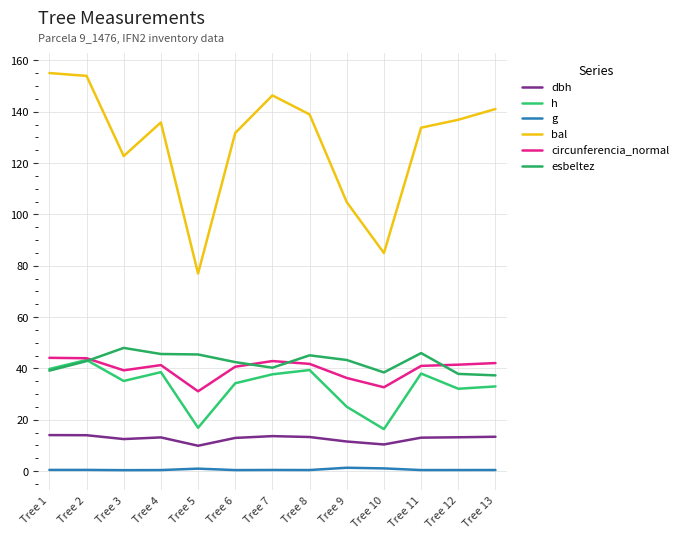

What is the minimum value for g?

0.4